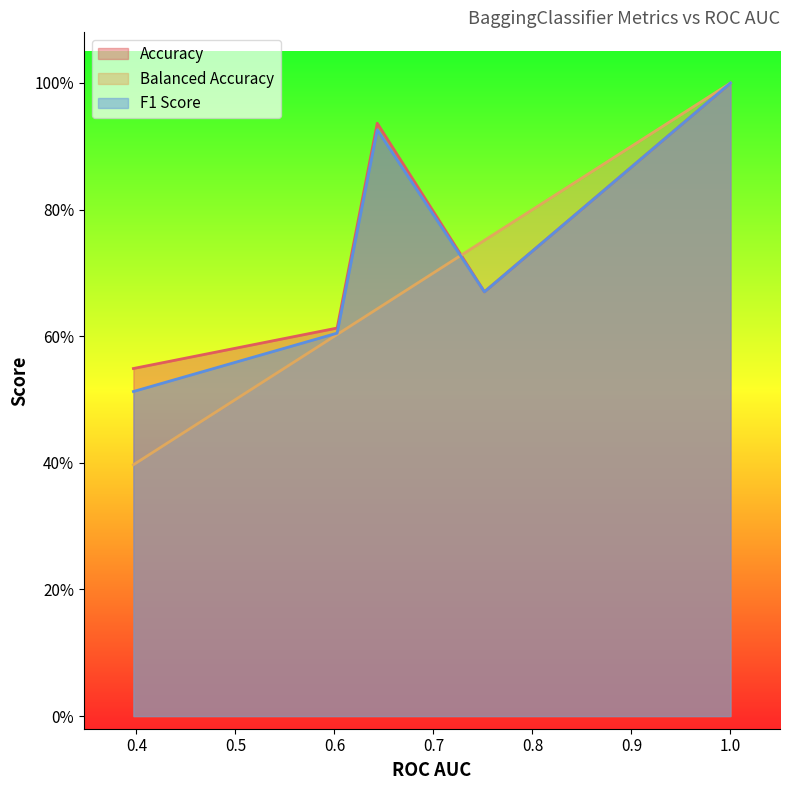

Where is the first local maximum for Balanced Accuracy?

3